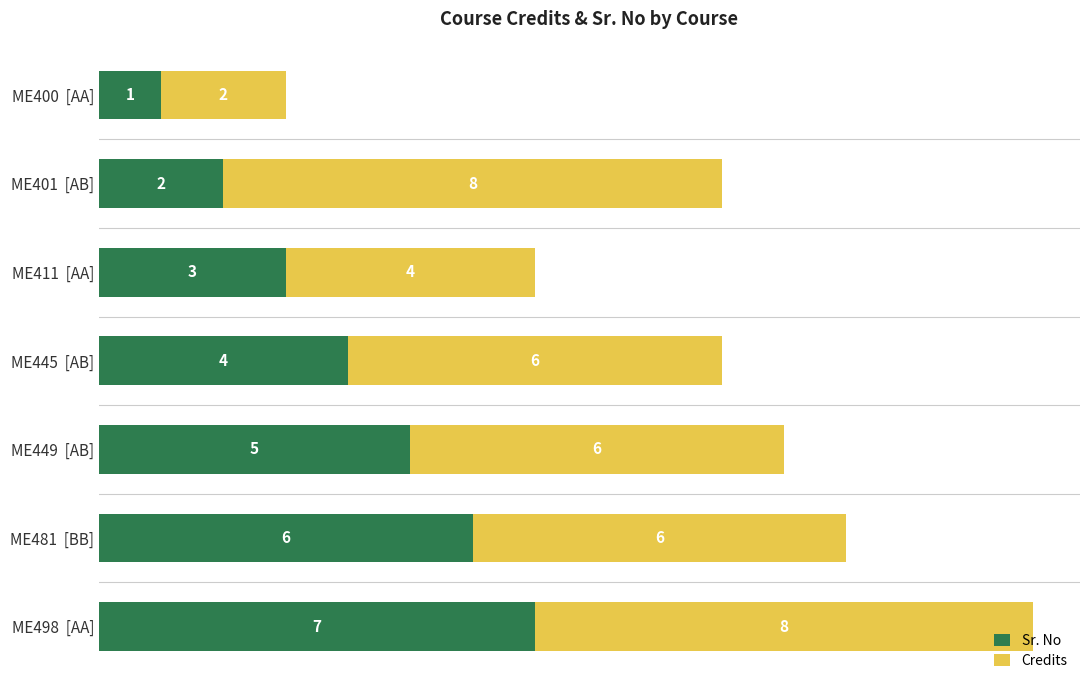

Where is Sr. No nearest to the value 4?

ME445  [AB]